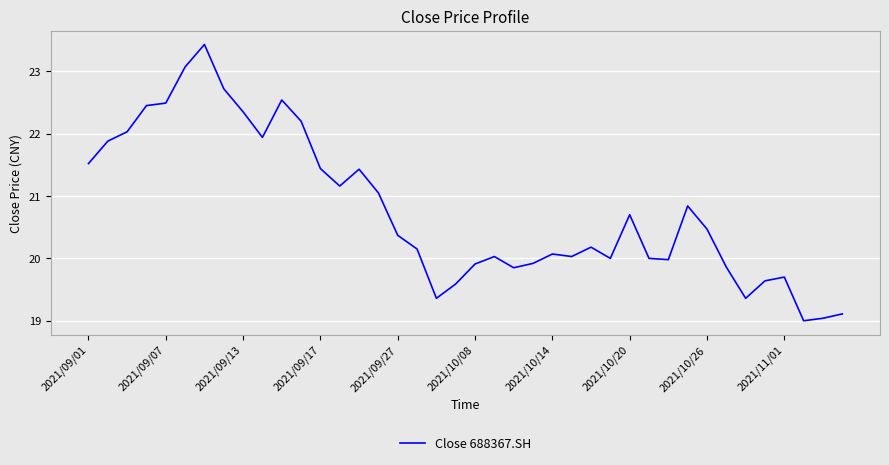

Is this an area chart (filled region under the line)?

No